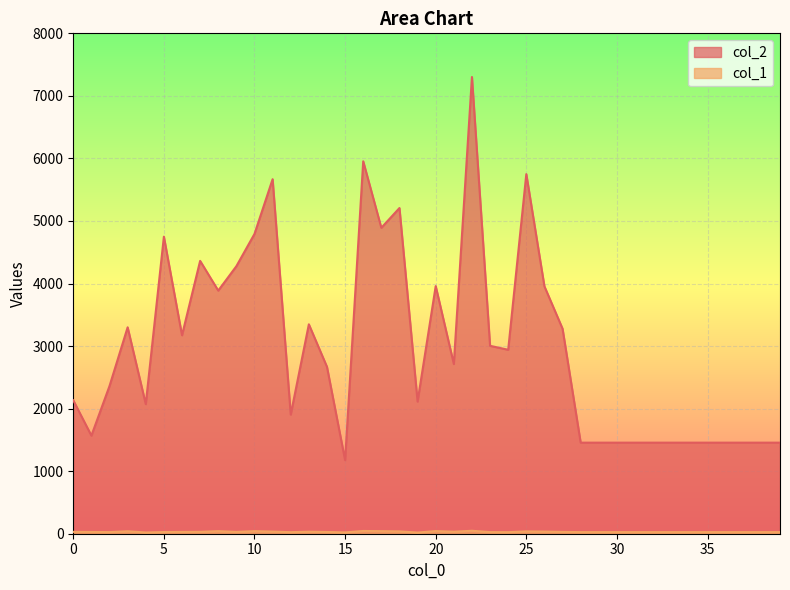

What is the difference between the maximum and minimum values in the col_1 series?

28